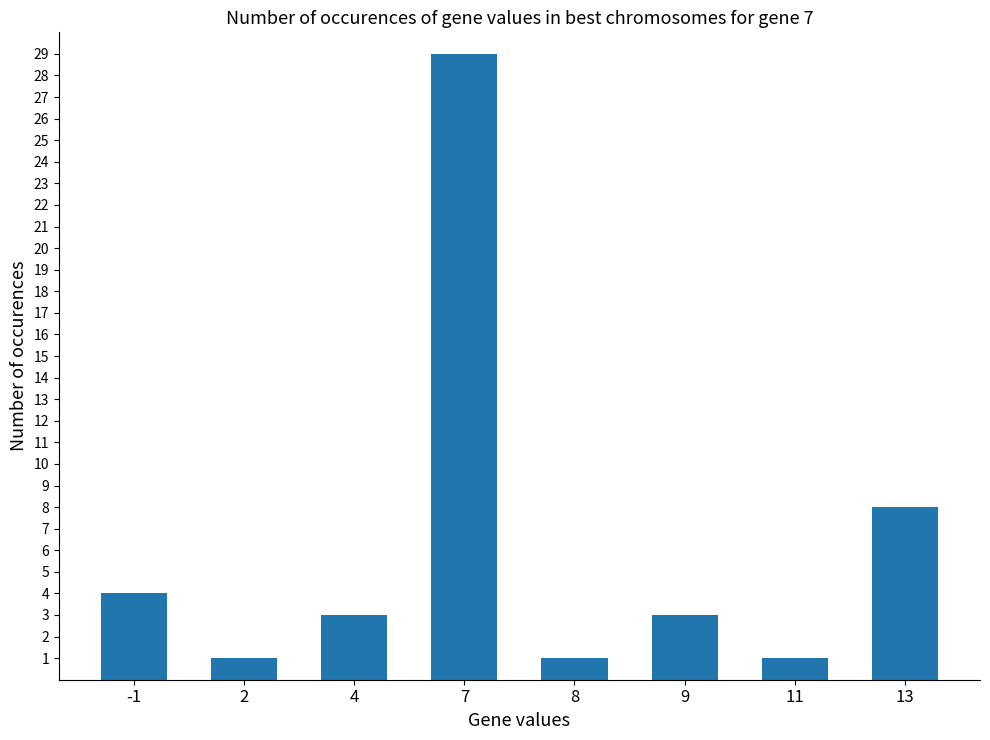

How many categories are shown in the chart?

8